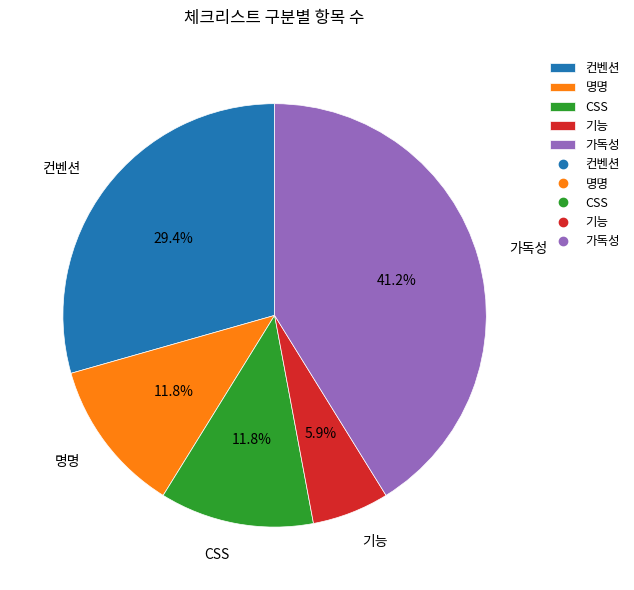

True or false: 컨벤션 accounts for 29% of the total.

True